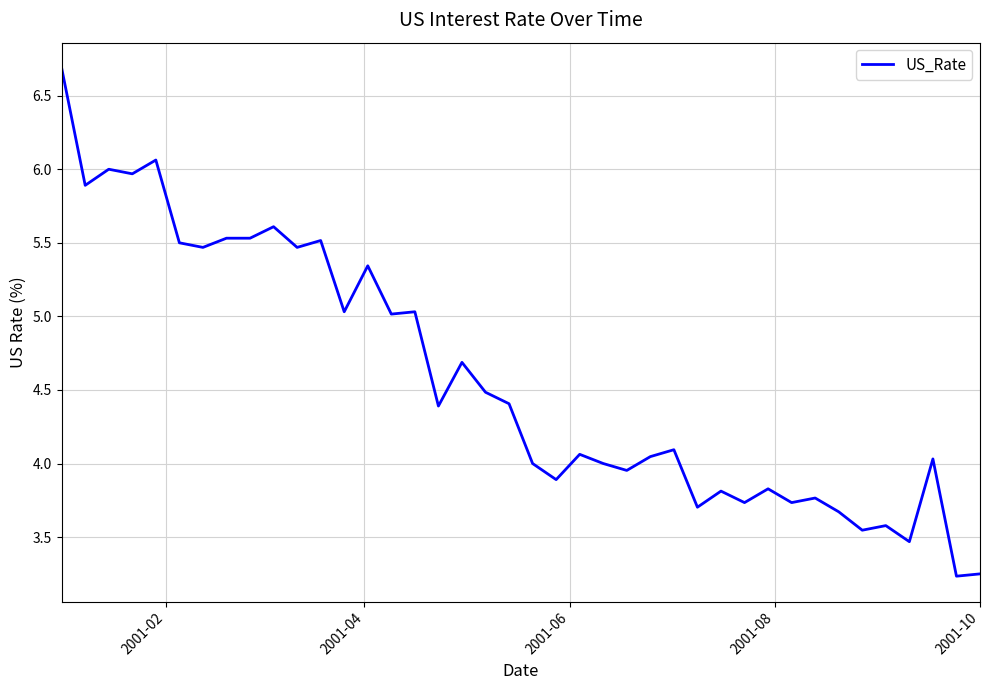

What is the greatest value displayed?

6.7